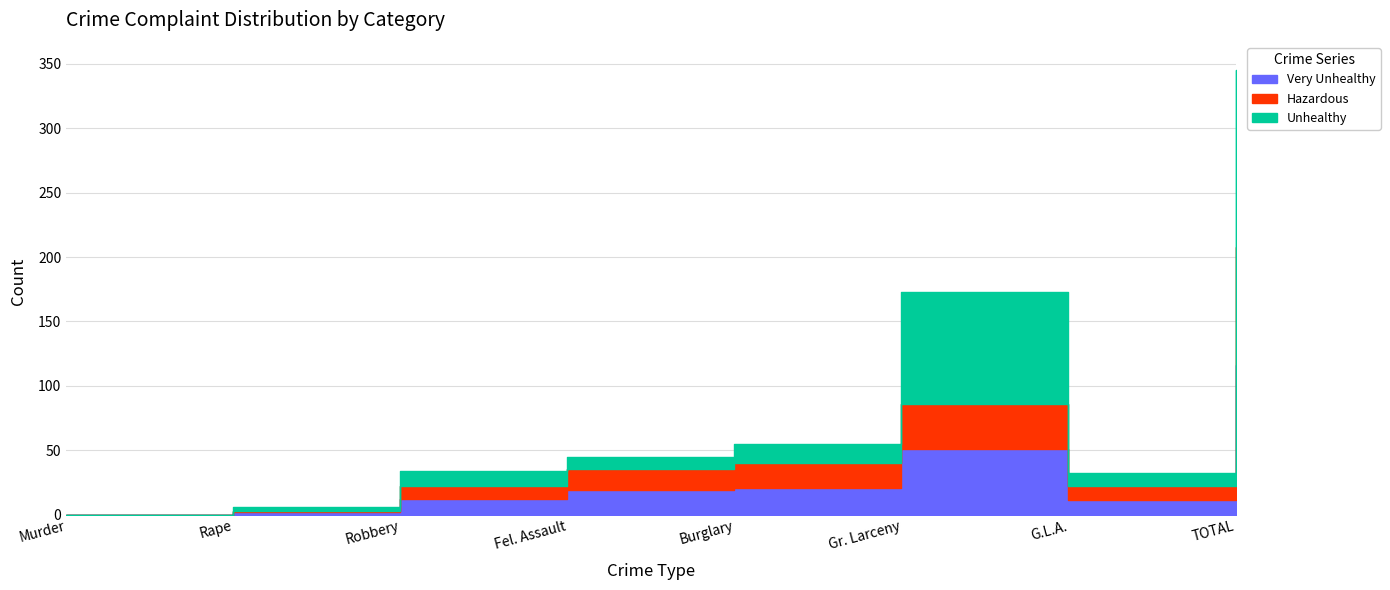

At which label does Hazardous reach its minimum?

Murder